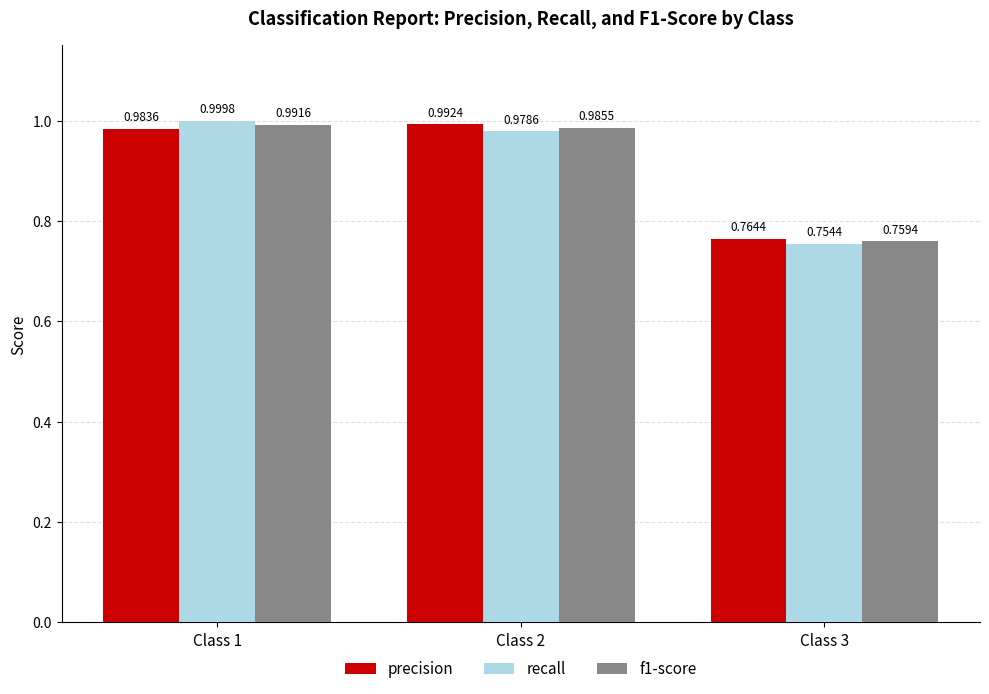

How many distinct data groups are displayed?

3